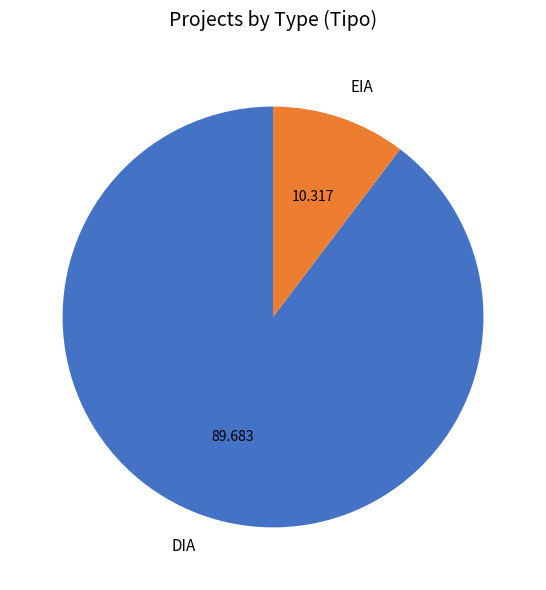

Which has a higher value, DIA or EIA?

DIA